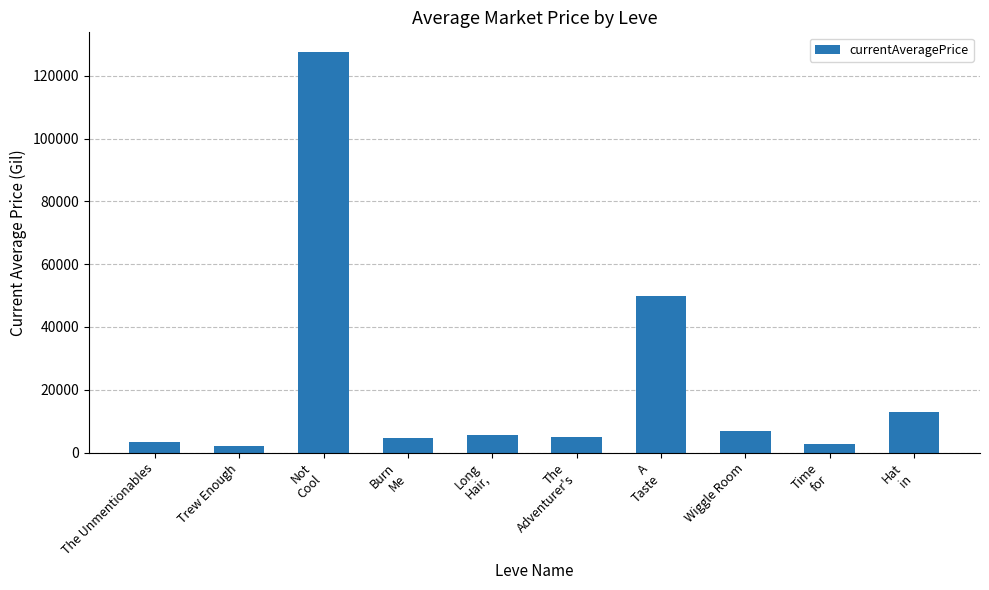

Count the number of categories in the chart.

10